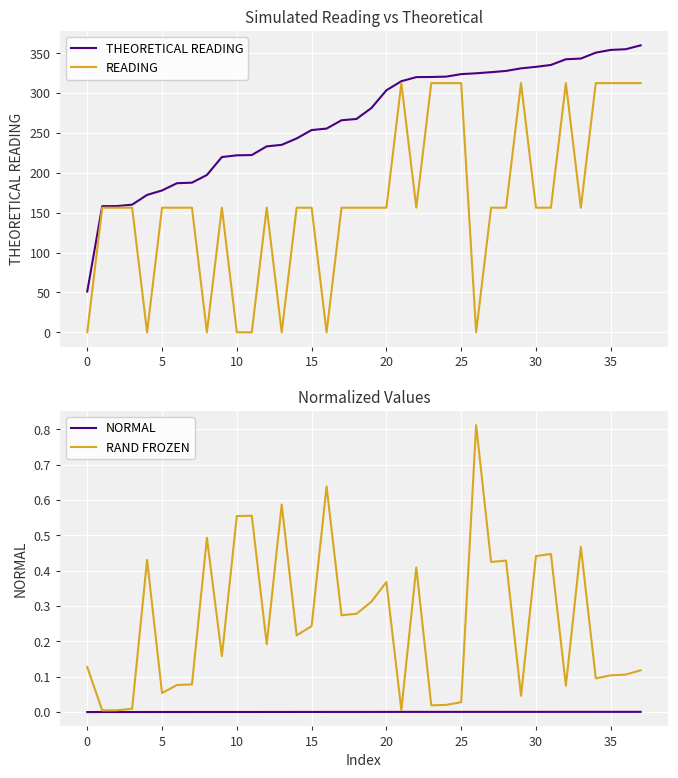

Which series has the largest total across all categories?

THEORETICAL READING